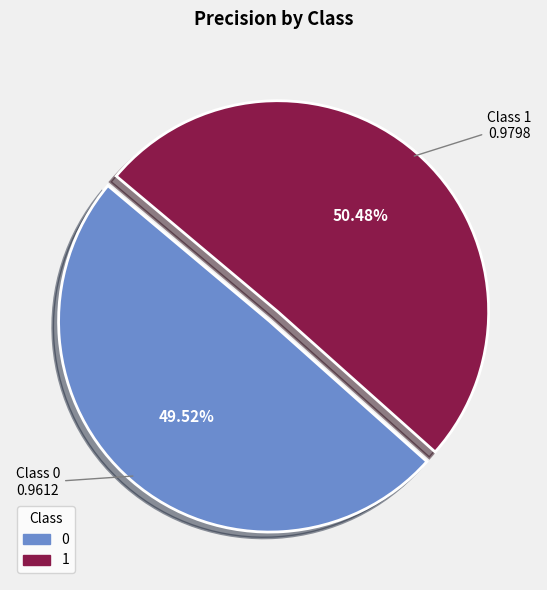

How many segments does this pie chart have?

2